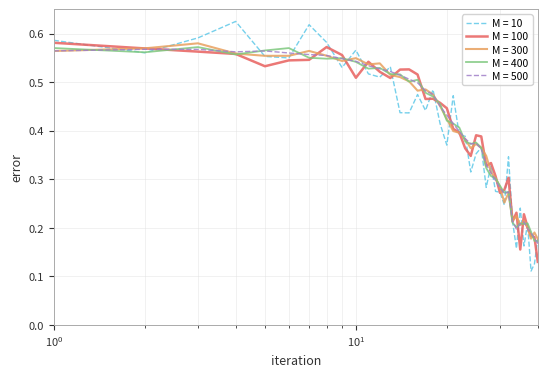

Which series has the widest spread of values?

M = 10